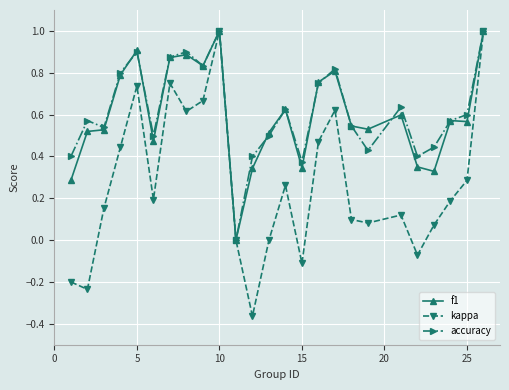

True or false: accuracy has more than 1 interior local peaks.

True